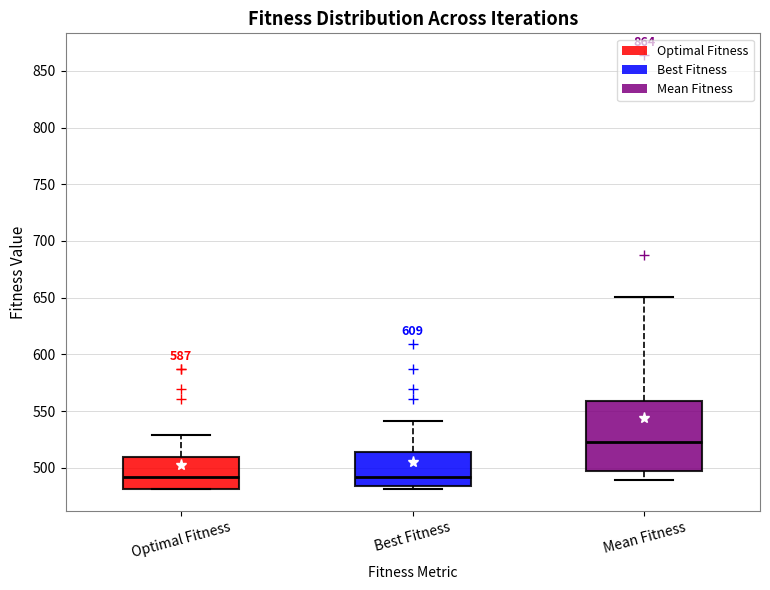

Where does the lower whisker of the box for Mean Fitness end on the y-axis? The values are not printed on the chart, so give them approximately, as read against the axis.

490